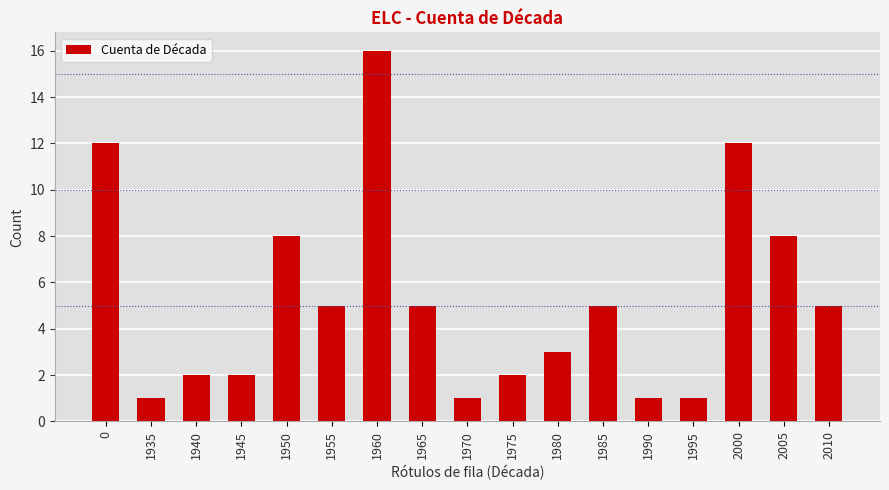

Approximately how many times larger is the value at 1935 compared to 1995?

1.0